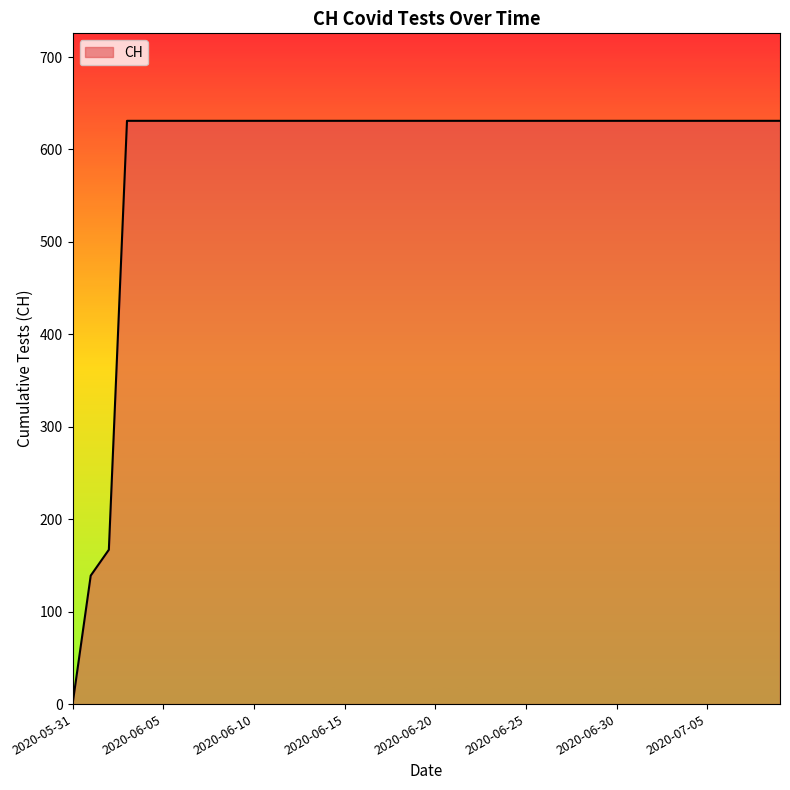

What is the maximum value shown in the chart?

631